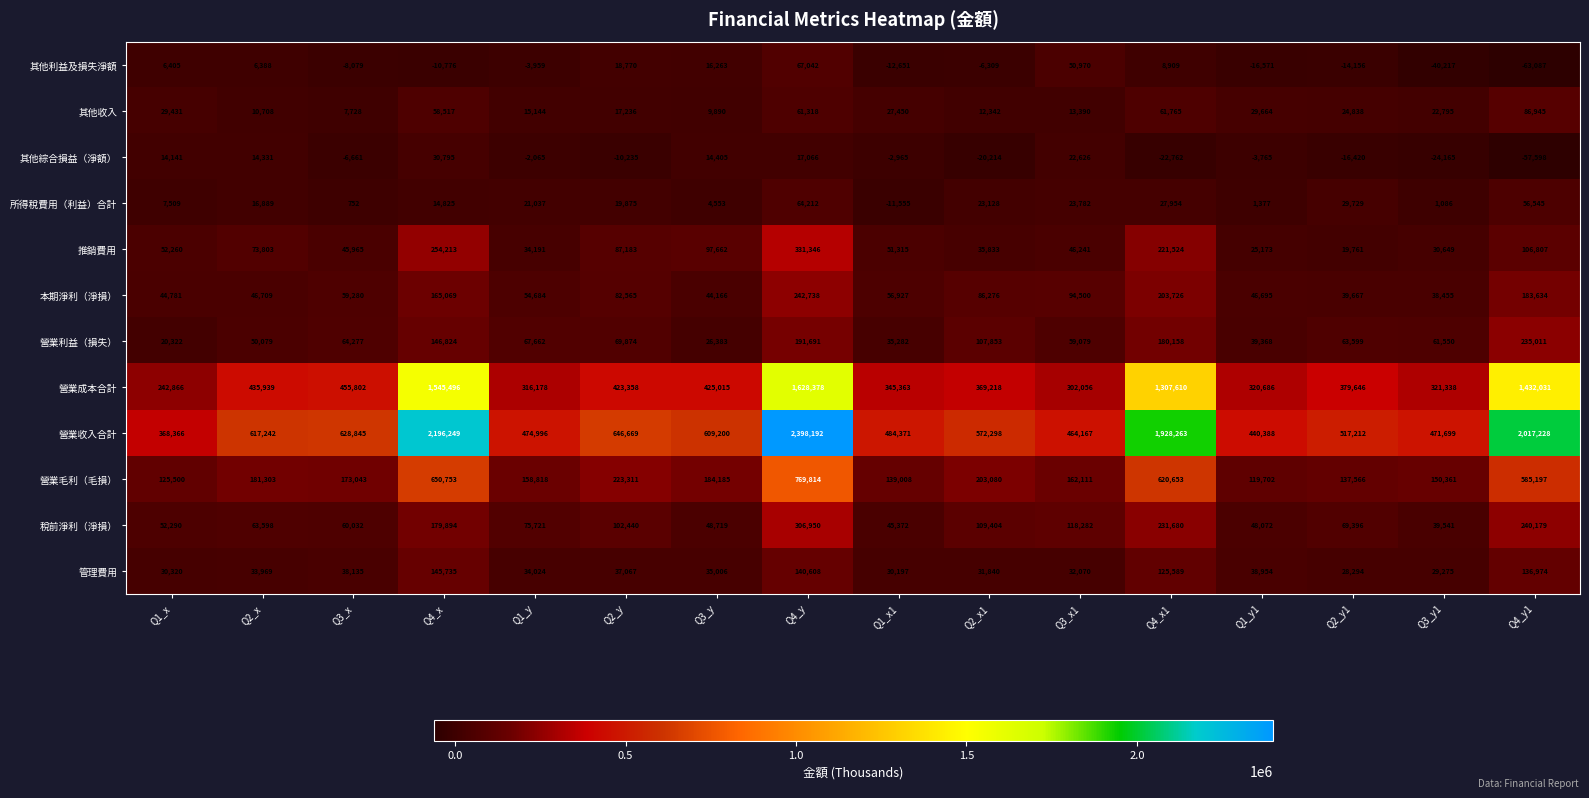

The value of 所得稅費用（利益）合計 at Q2_y1 is 18075. True or false?

False